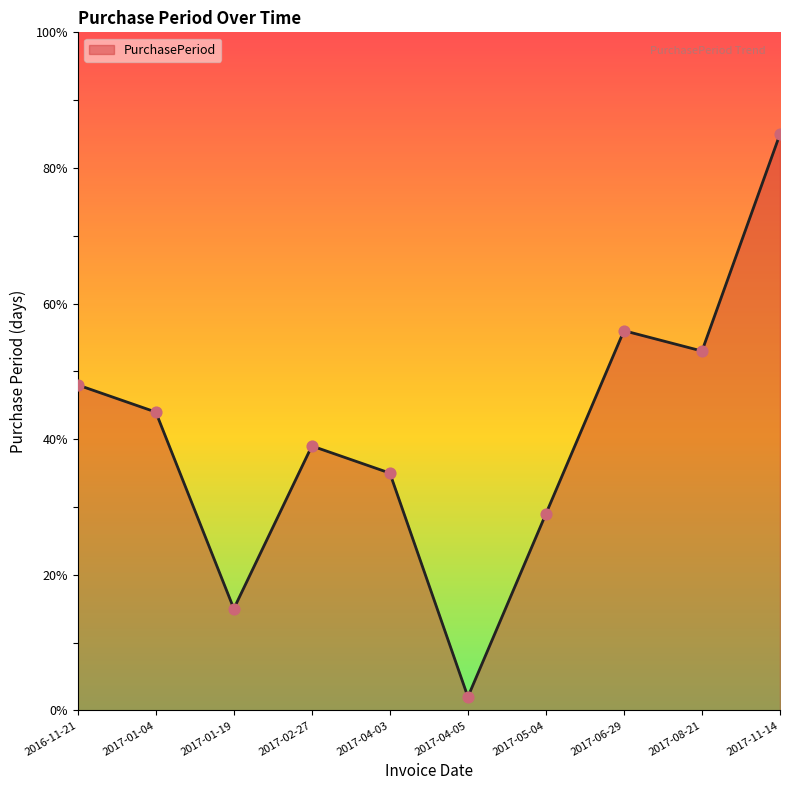

Approximately how many times larger is the value at 2017-11-14 compared to 2017-06-29?

1.5